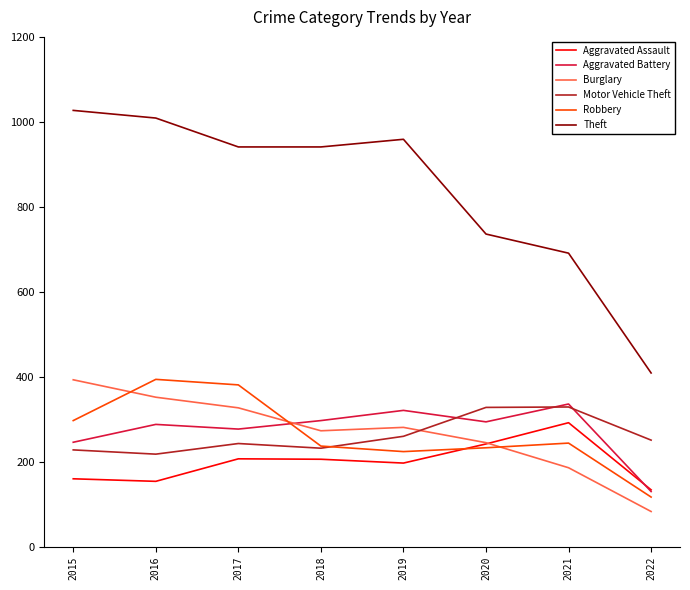

The Aggravated Battery series shows 130 at 2022. True or false?

True